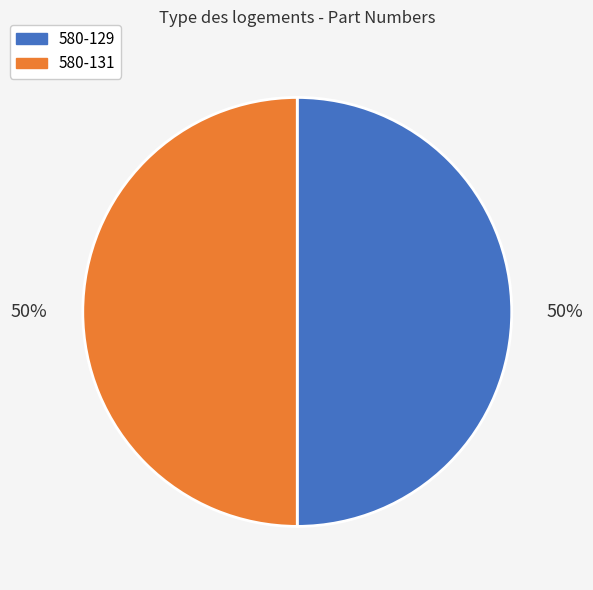

To the nearest percent, what is the combined percentage of 580-129 and 580-131?

100%